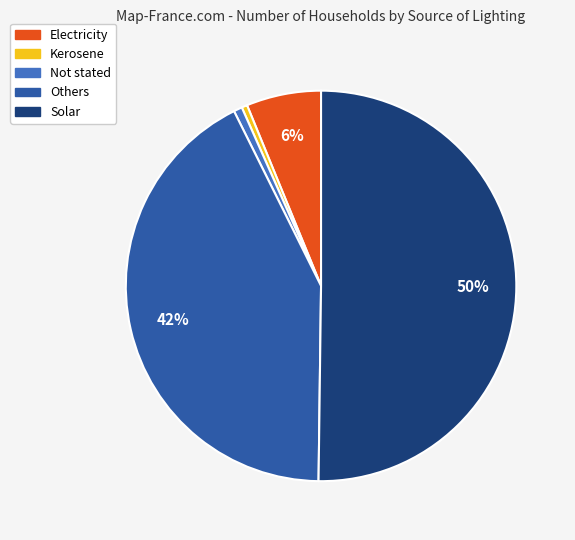

To the nearest percent, what portion does Not stated represent?

1%